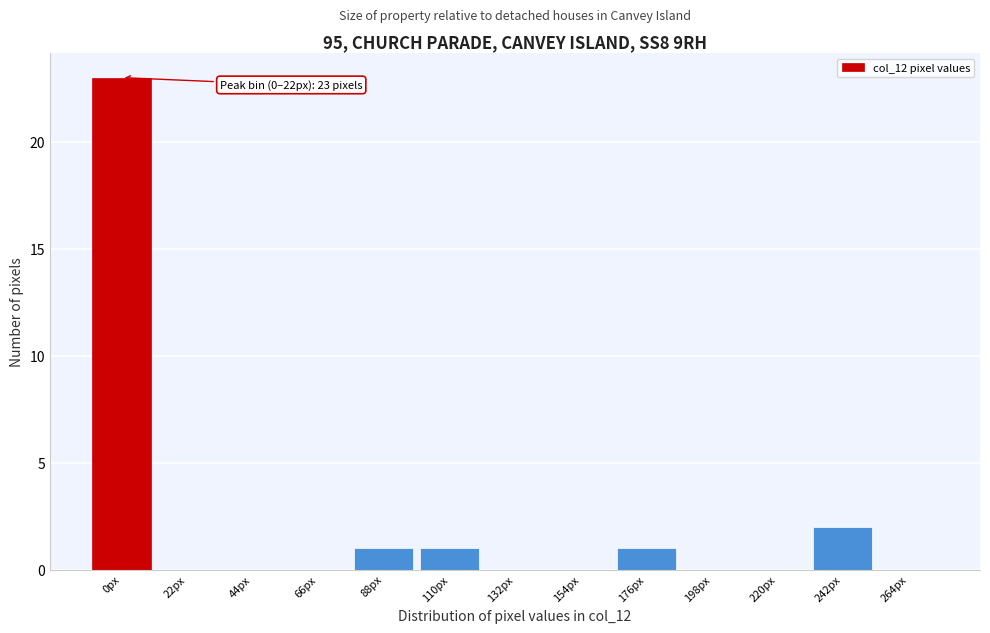

Reading left to right, extract all data points from this chart.

0px=23	22px=0	44px=0	66px=0	88px=1	110px=1	132px=0	154px=0	176px=1	198px=0	220px=0	242px=2	264px=0